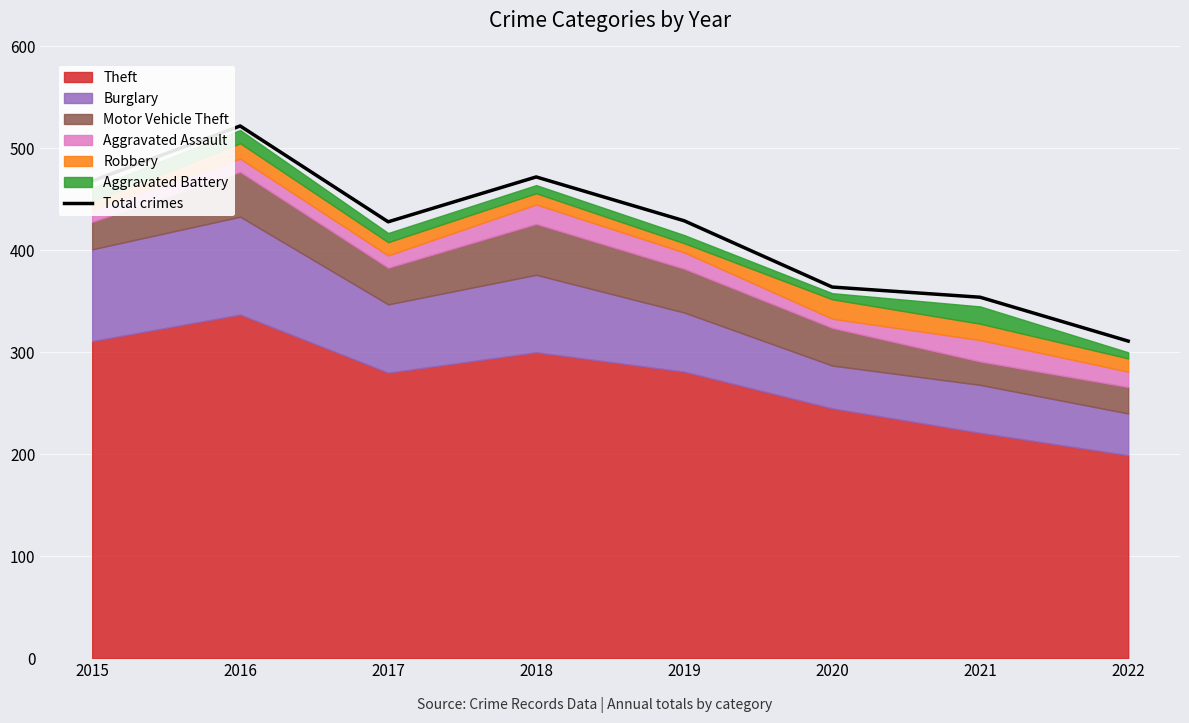

How many lines are shown in the chart?

1